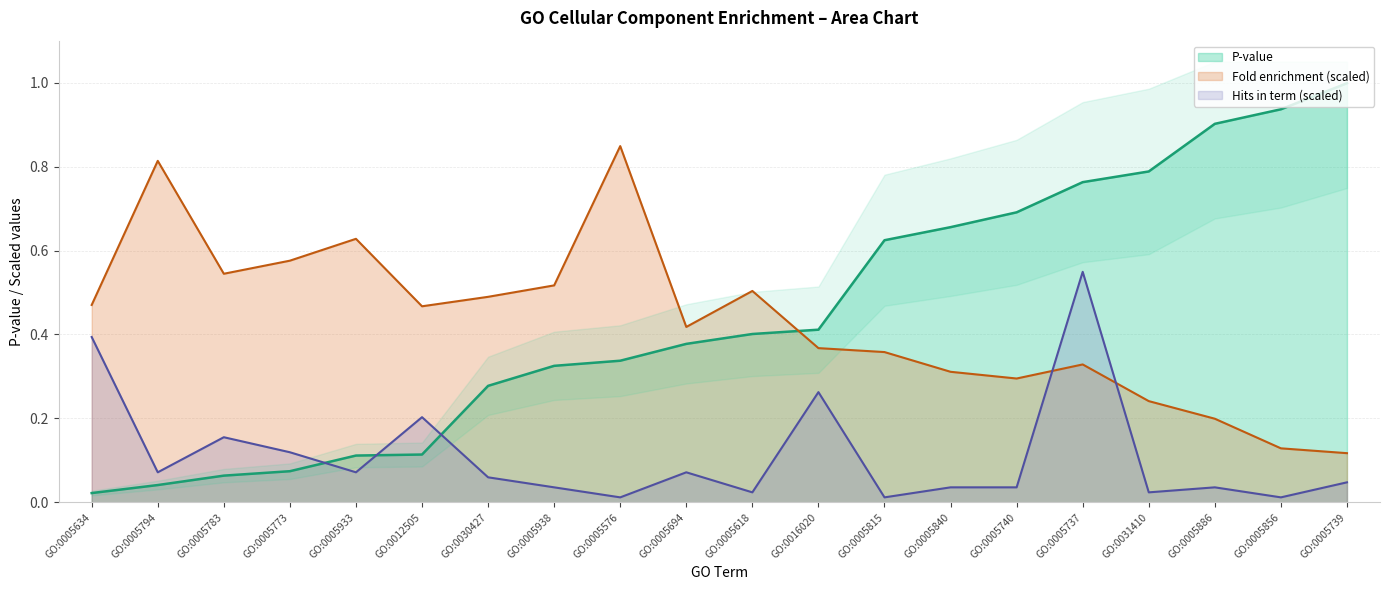

What is the approximate value of P-value at GO:0005694?

0.4